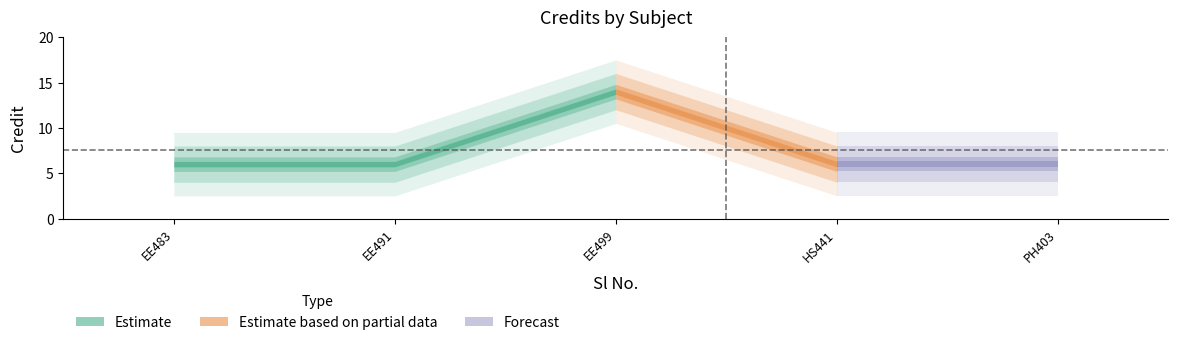

Reading left to right, extract all data points from this chart.

1=6	2=6	3=14	4=6	5=6